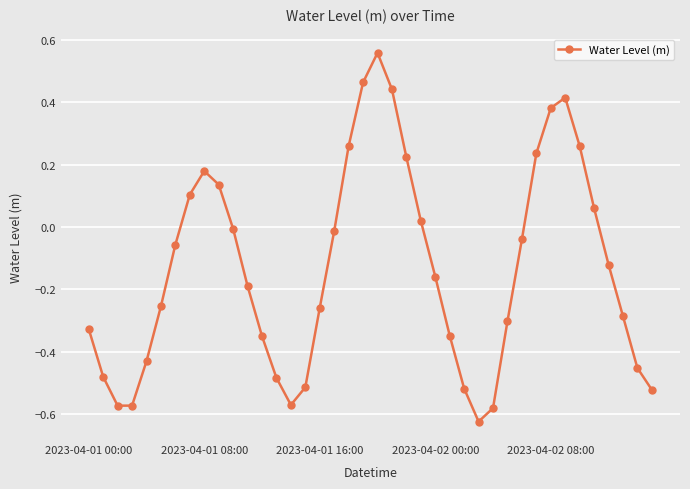

How many interior local valleys (lower than both neighbors) does the data have?

3